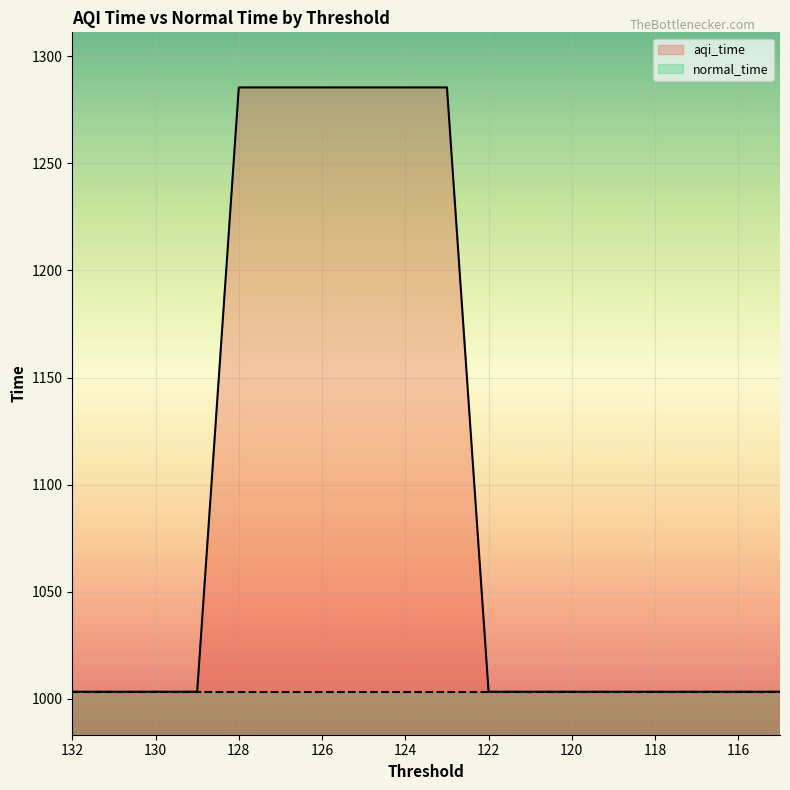

Rank the categories by value from lowest to highest.

132, 131, 130, 129, 122, 121, 120, 119, 118, 117, 116, 115, 128, 127, 126, 125, 124, 123